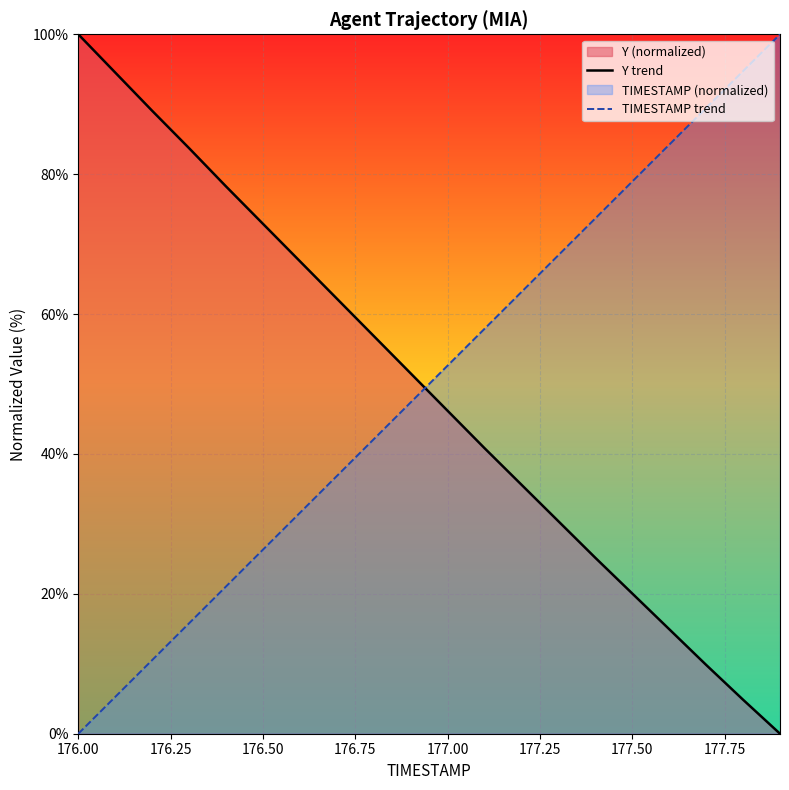

How many times do Y trend and TIMESTAMP trend cross each other?

1